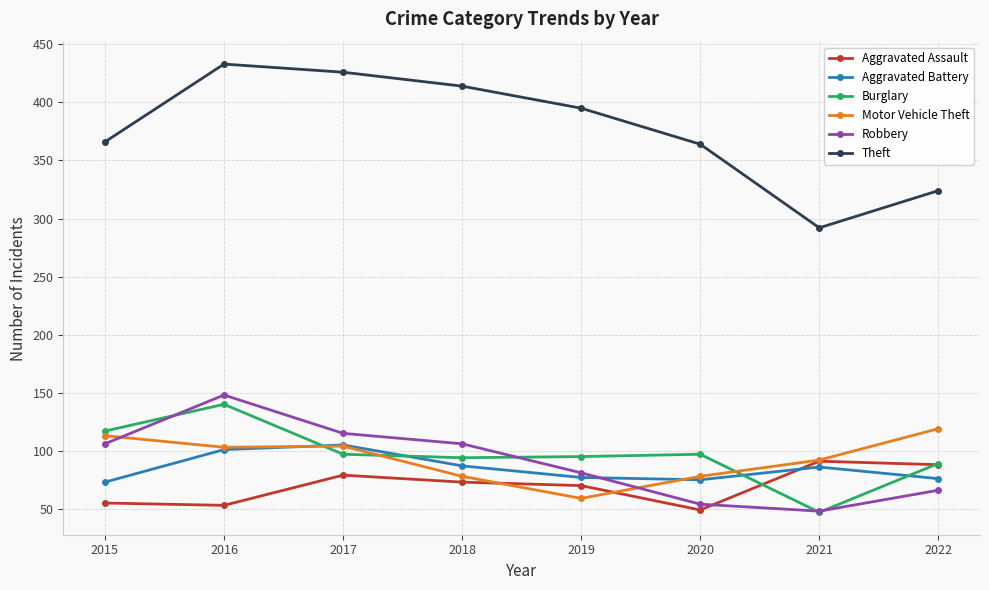

Is it true that Motor Vehicle Theft equals 59 at 2019?

True